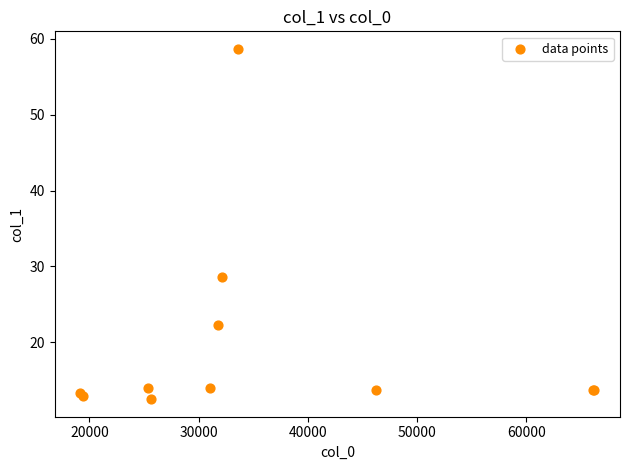

What Y value in the scatter plot is closest to 35?

28.6